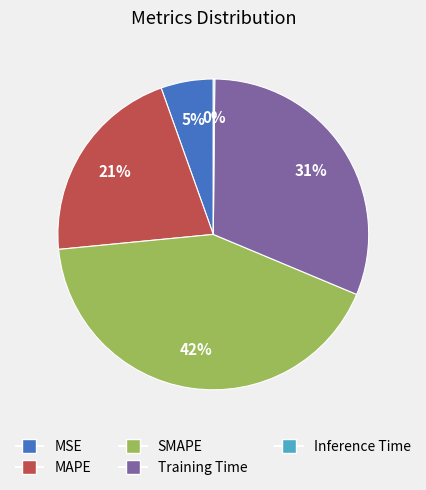

Is there a majority slice in this chart?

No